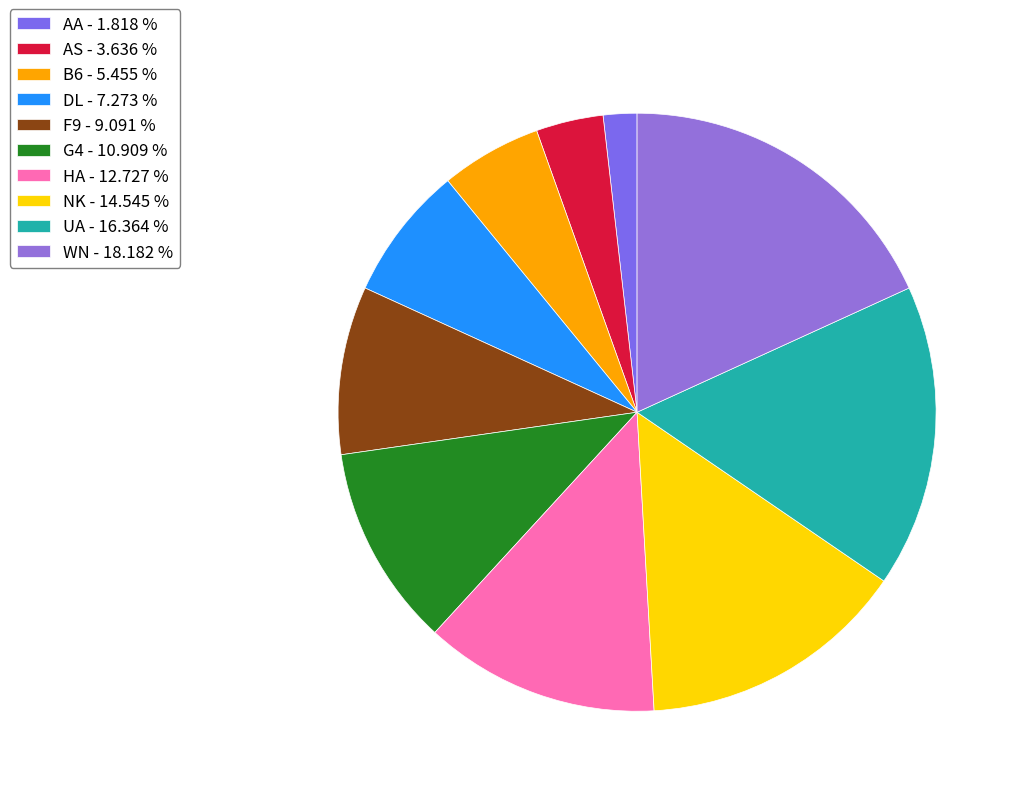

Is it true that NK is 15% of the pie?

True